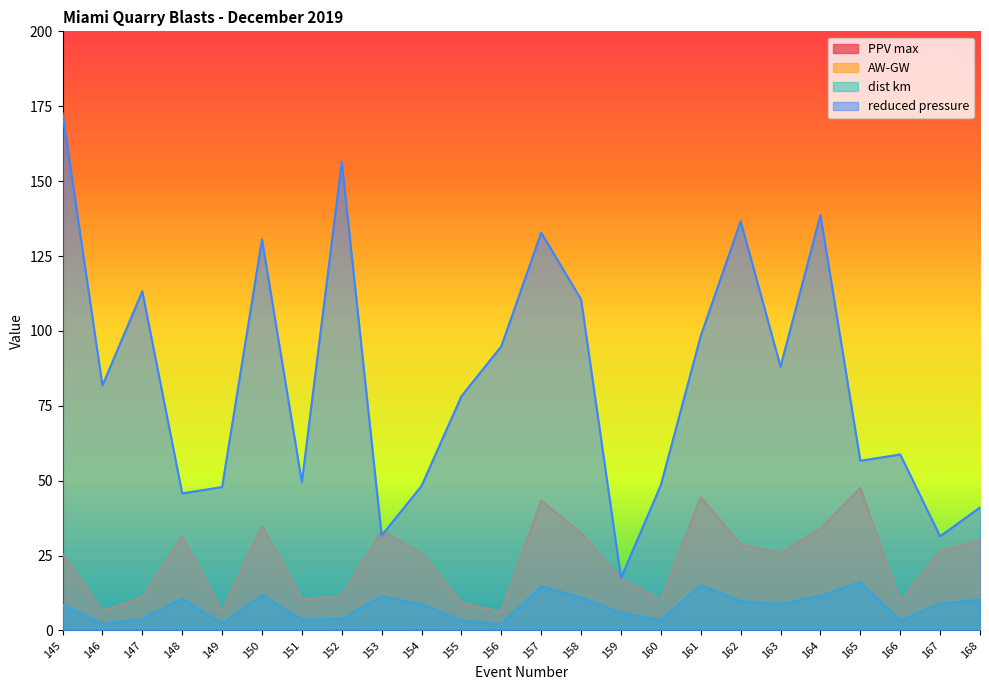

What are all the series names shown in the legend?

PPV max, AW-GW, dist km, reduced pressure